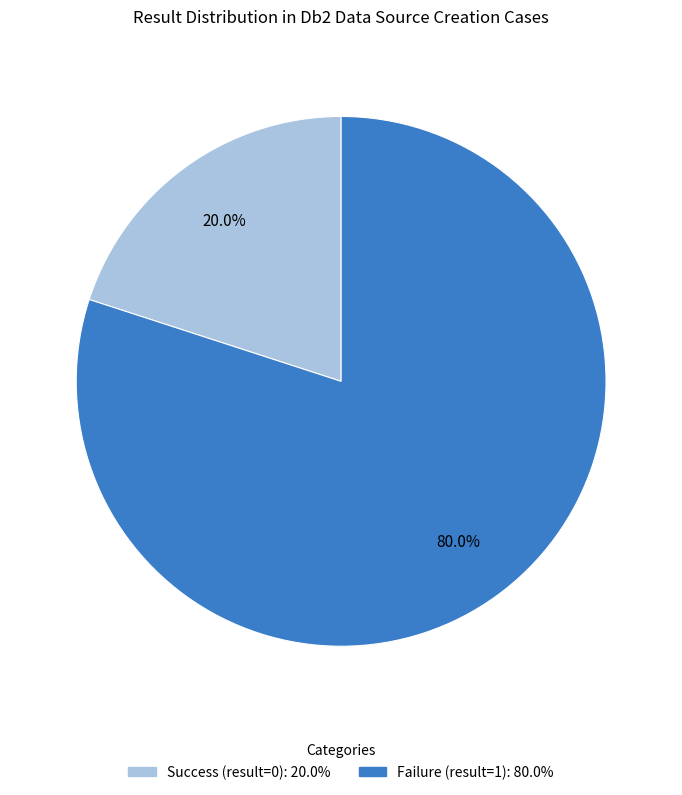

Is there a majority slice in this chart?

Yes